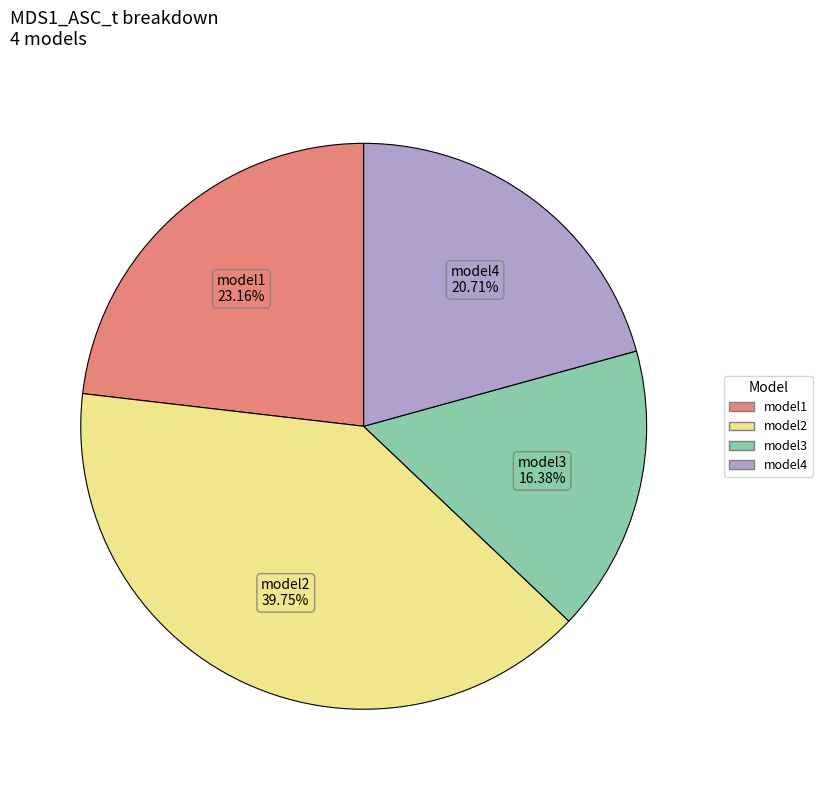

Which category has the biggest portion of the pie?

model2